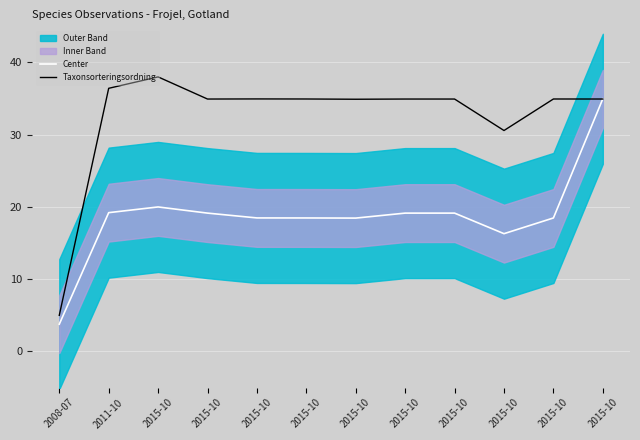

Reading right to left, list all the values displayed in this chart.

Center: 35.0	18.5	16.3	19.1	19.1	18.5	18.5	18.5	19.1	20.0	19.2	3.8
Taxonsorteringsordning: 34.9	34.9	30.6	34.9	34.9	34.9	34.9	35.0	34.9	38.0	36.4	5.0